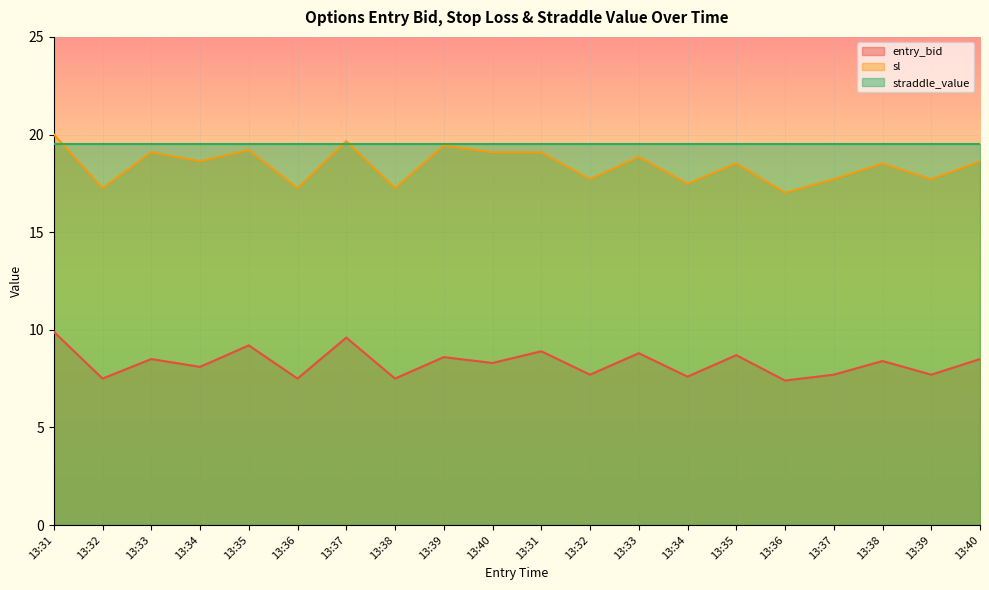

Where is the first local maximum for sl?

13:33